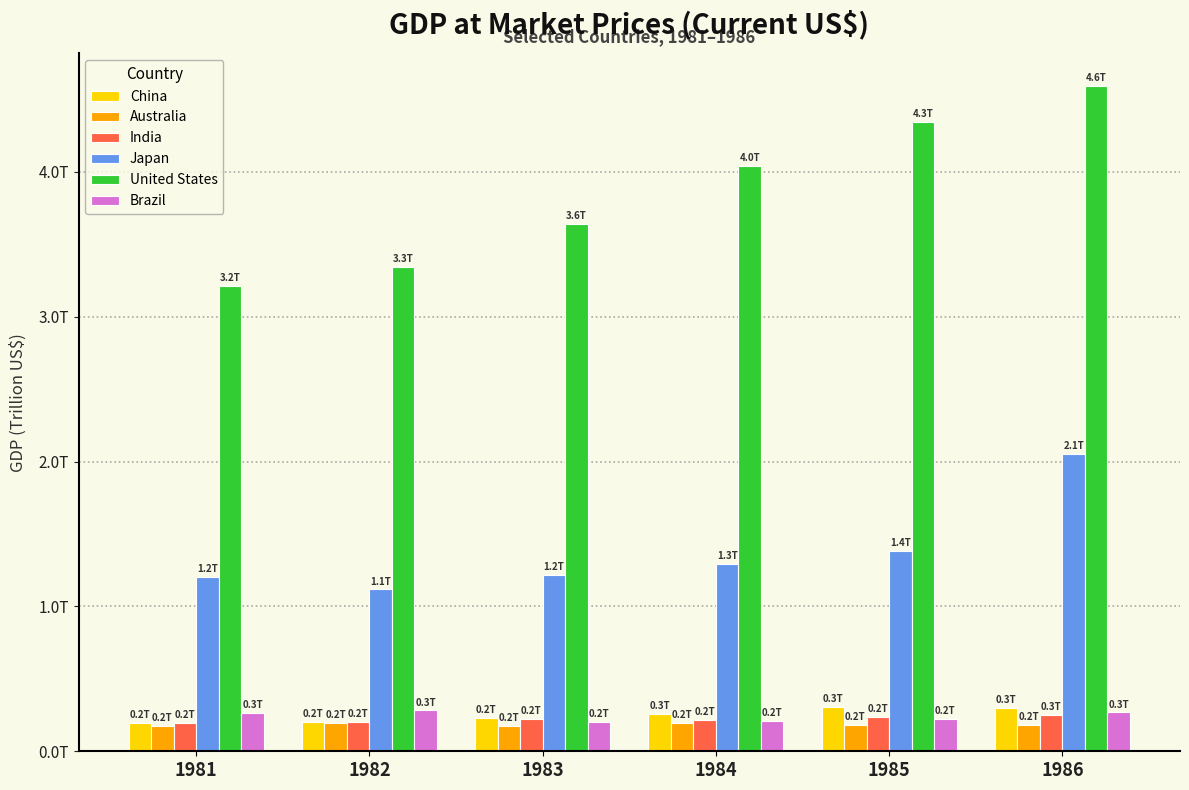

Does the chart contain any negative values?

No